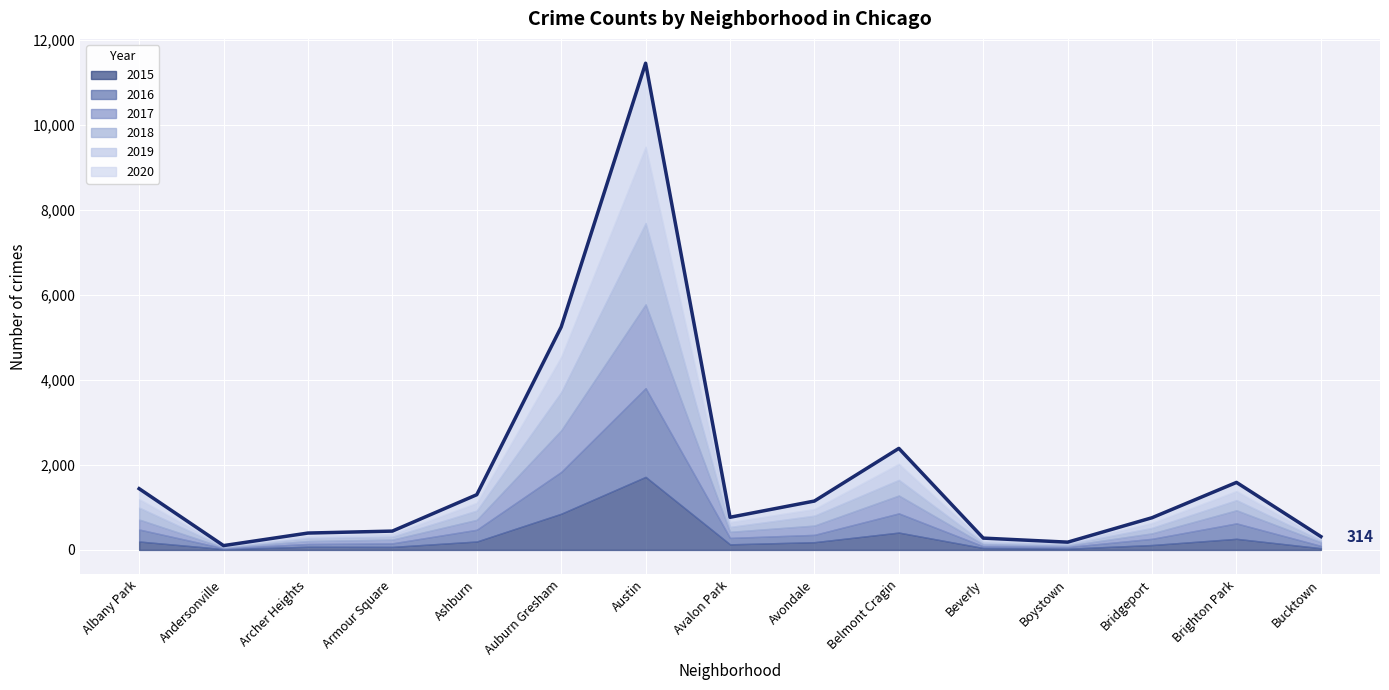

Rank the categories by value from highest to lowest.

Austin, Auburn Gresham, Belmont Cragin, Brighton Park, Albany Park, Ashburn, Avondale, Avalon Park, Bridgeport, Armour Square, Archer Heights, Bucktown, Beverly, Boystown, Andersonville